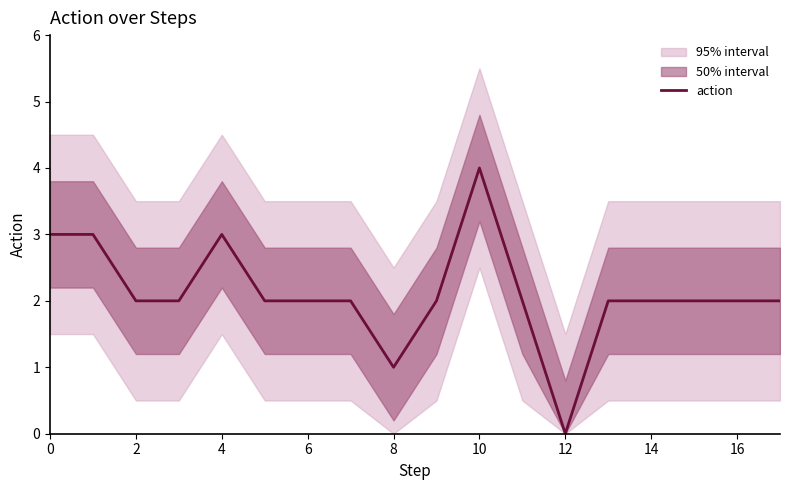

What is the maximum value for action?

4